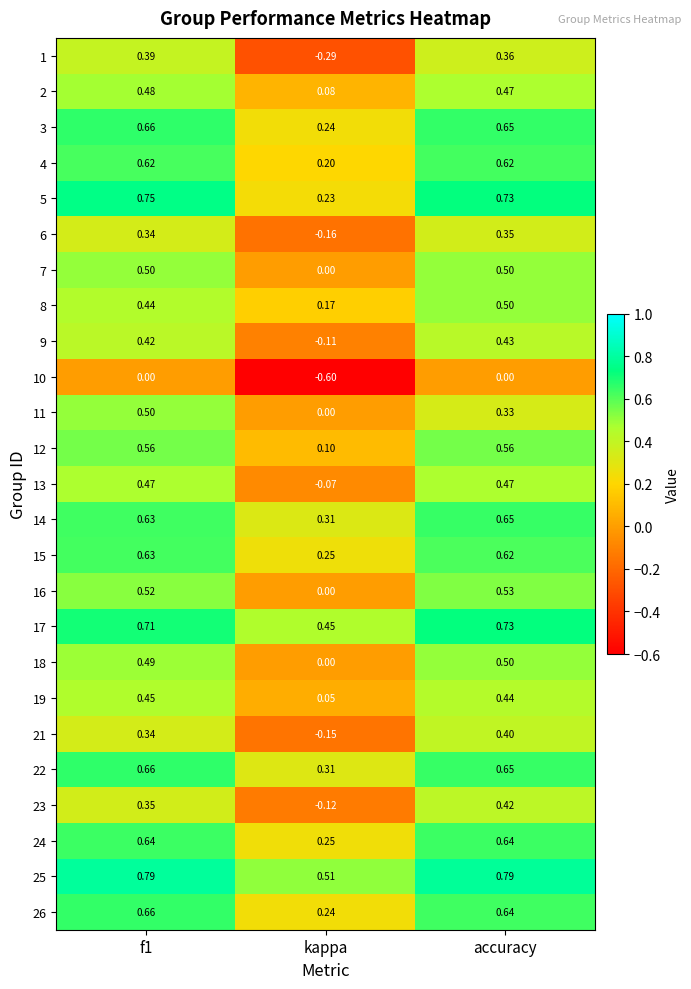

At which label does 19 reach its minimum?

kappa